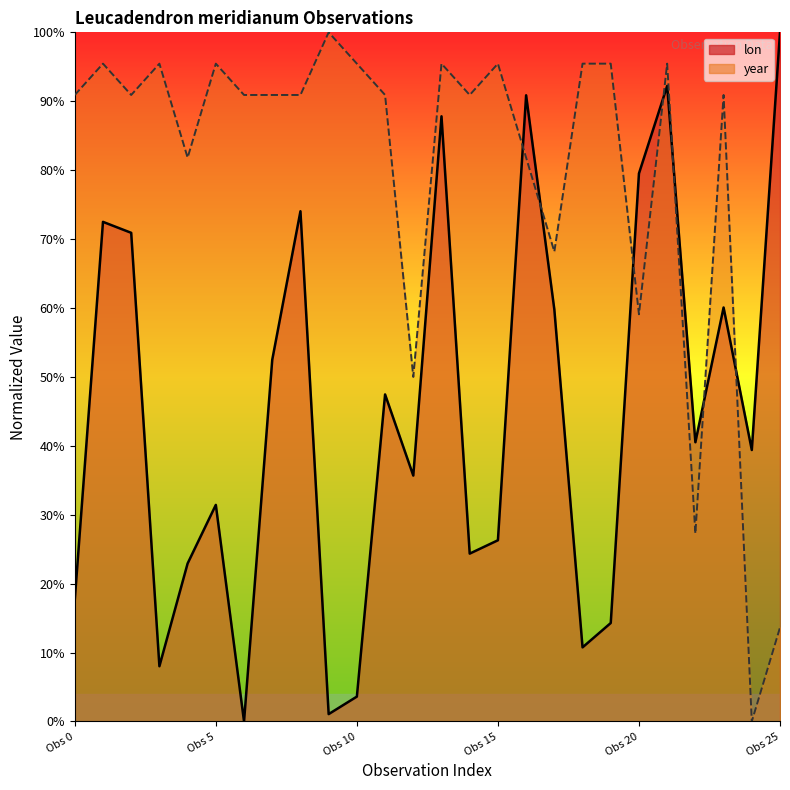

Does the chart display data point markers on the line(s)?

No